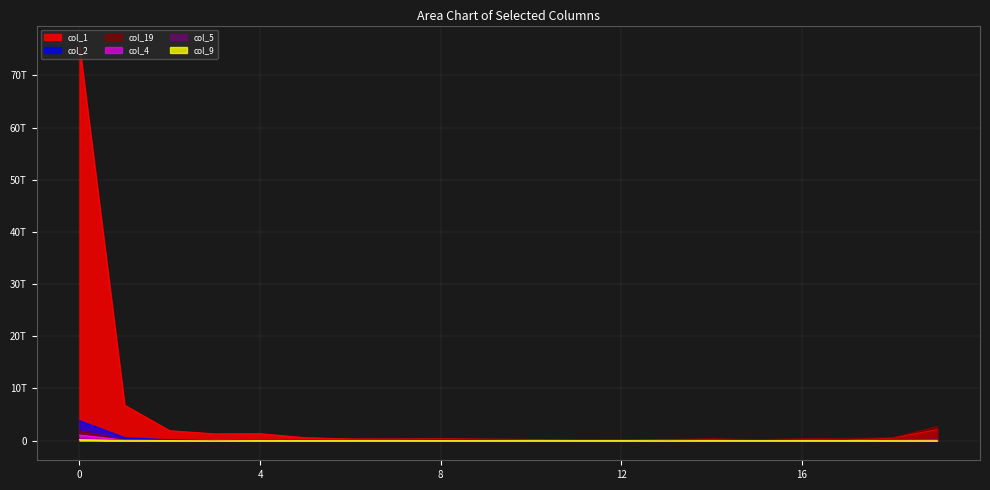

Which label corresponds to the smallest value in the chart?

18